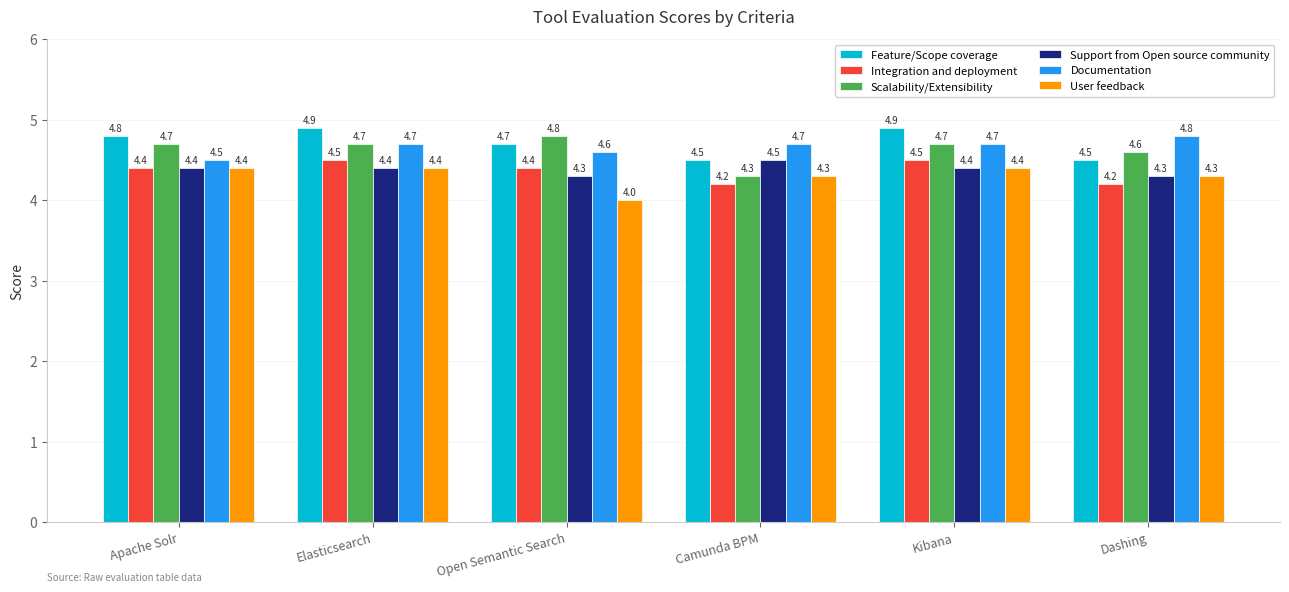

What is the highest value of the User feedback series?

4.4